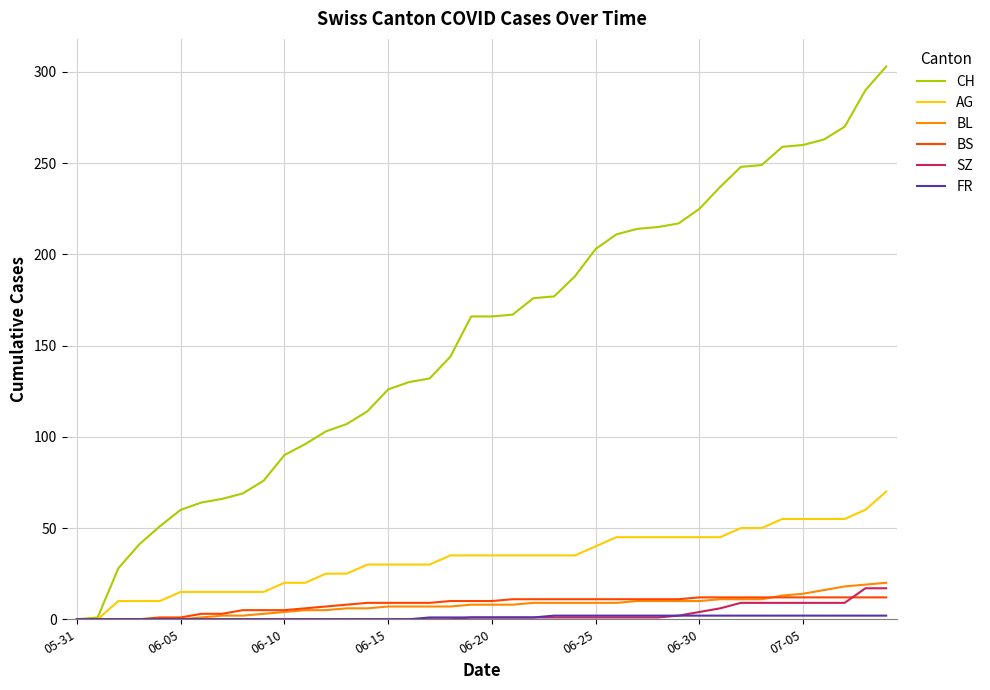

Which series has the largest range (max minus min)?

CH